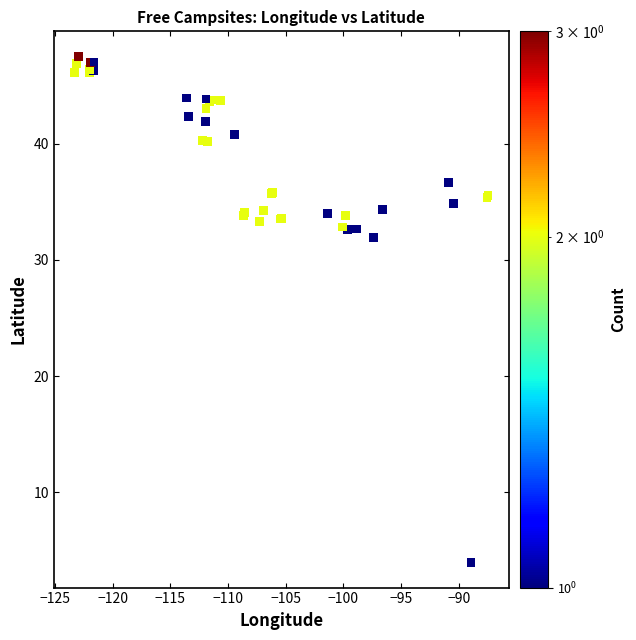

What Y value in the scatter plot is closest to 25?

31.9